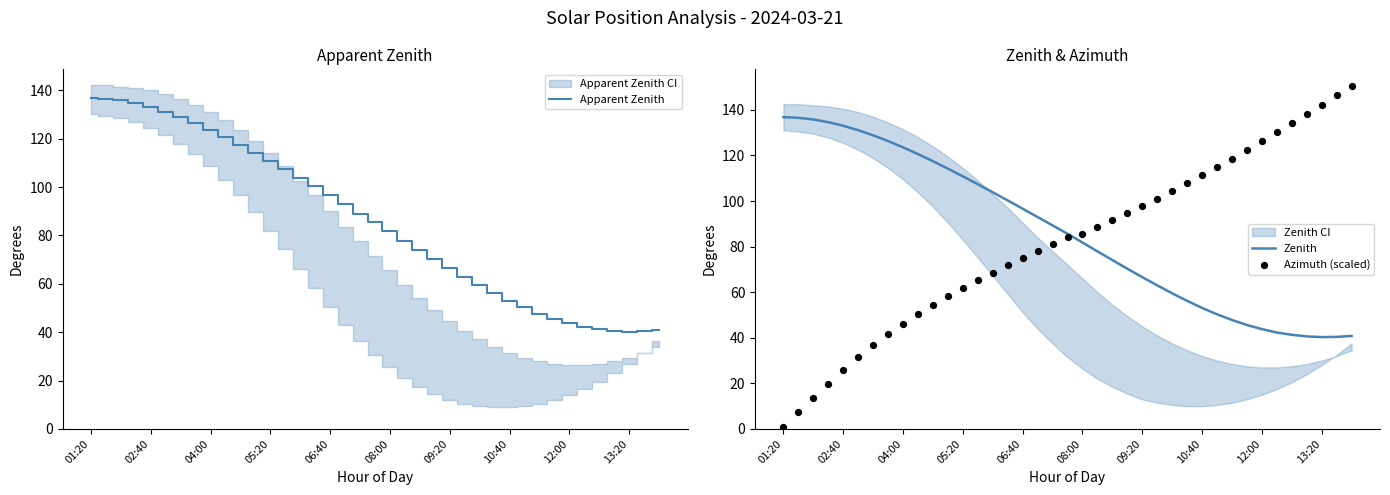

Which series reaches the maximum Y coordinate?

Azimuth (scaled)